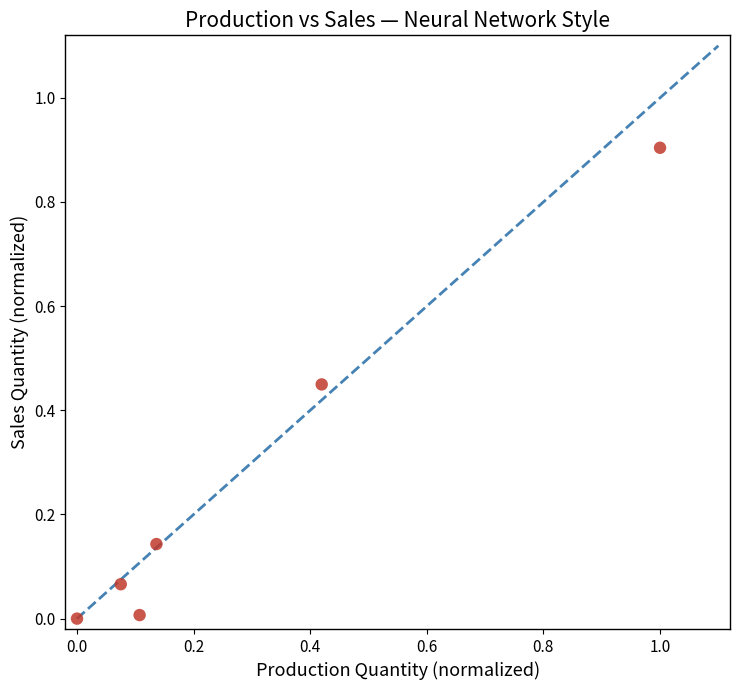

What is the average X value?

0.3